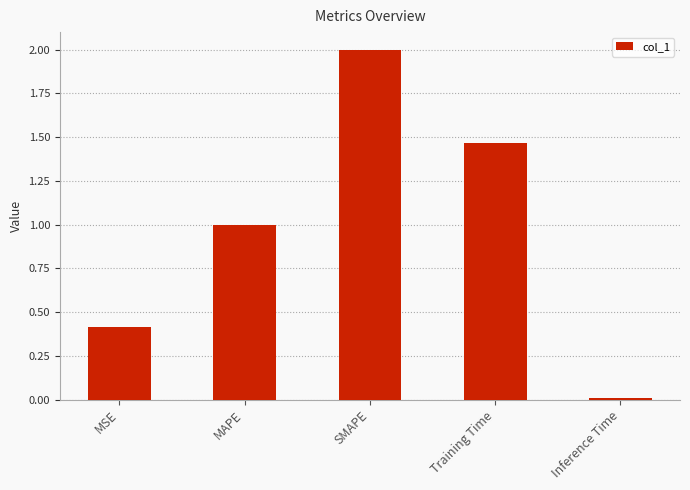

Between Inference Time and Training Time, which is larger?

Training Time